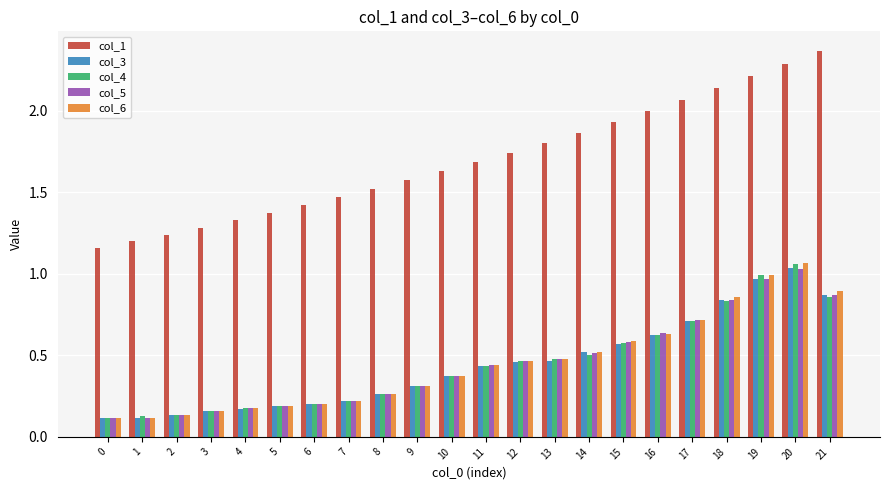

Which series has the largest total across all categories?

col_1